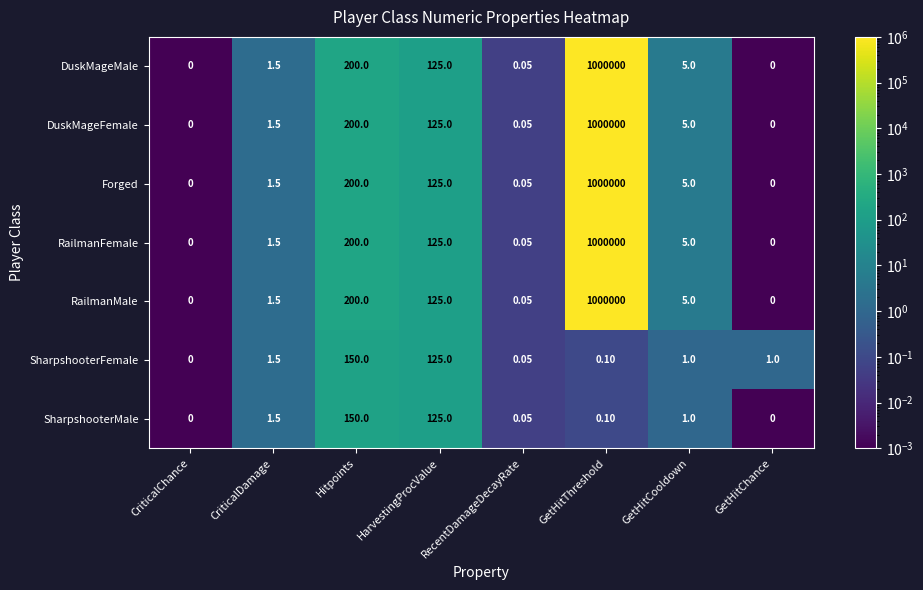

At which category is the sum across all series the highest?

GetHitThreshold